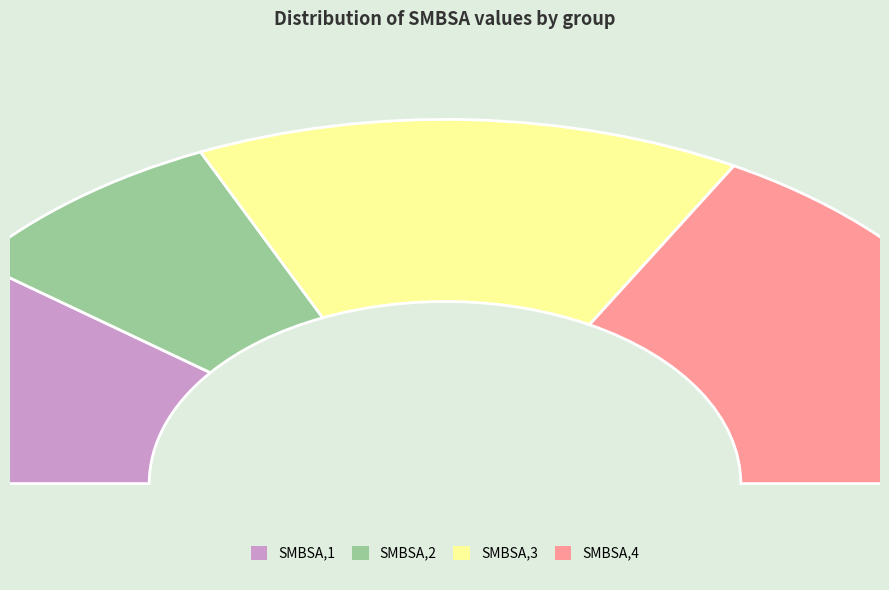

To the nearest percent, what portion does SMBSA,3 represent?

30%